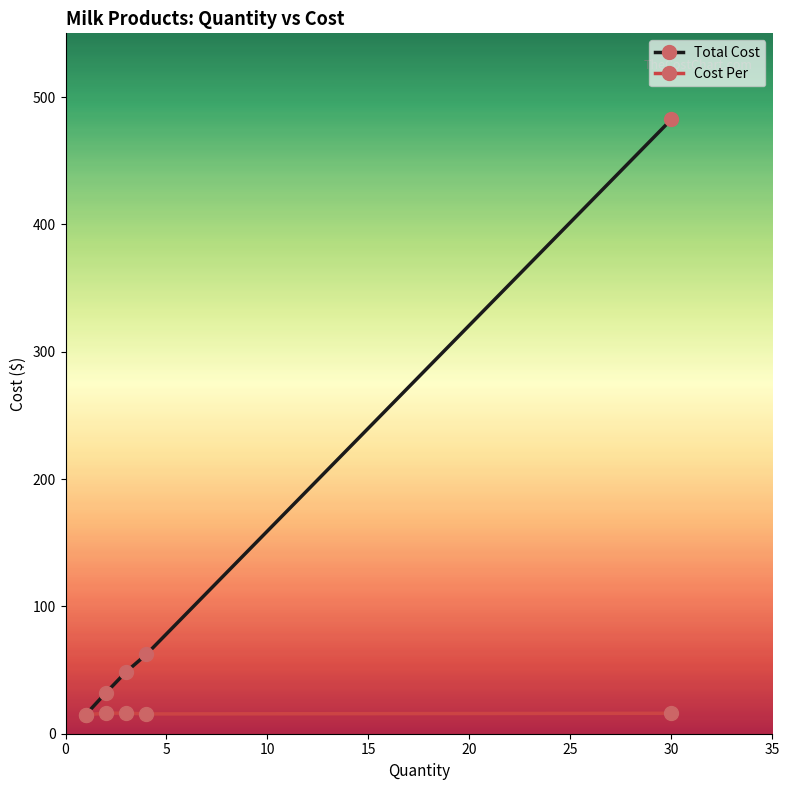

True or false: Total Cost has more than 0 points higher than both neighbors.

False